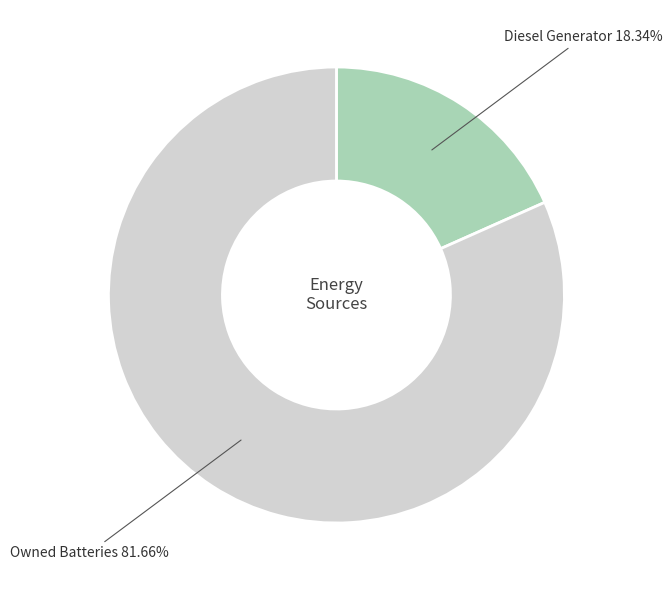

Which slice is the smallest?

Diesel Generator